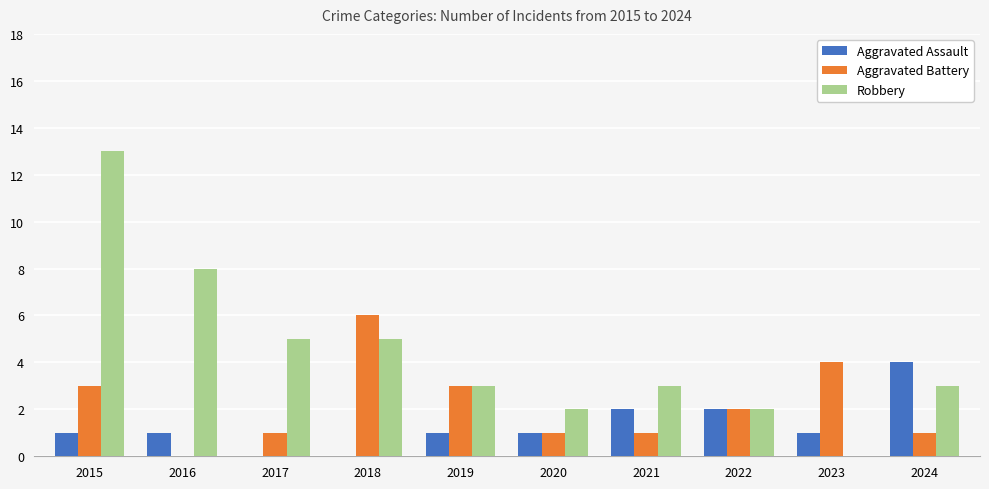

Which series changed the most between 2015 and 2016?

Robbery